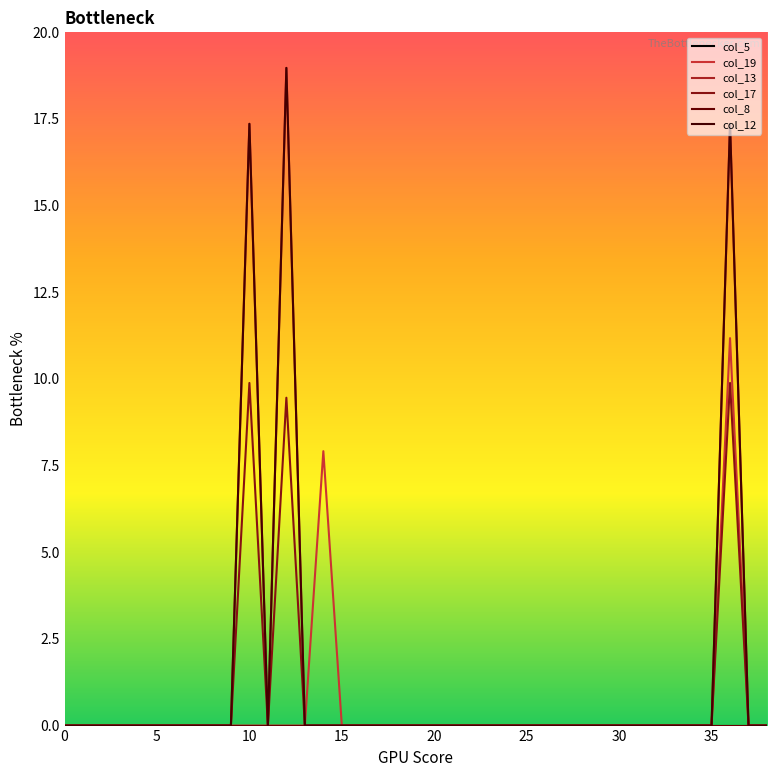

Reading right to left, list all the values displayed in this chart.

col_5: 0.0	0.0	0.0	0.0	0.0	0.0	0.0	0.0	0.0	0.0	0.0	0.0	0.0	0.0	0.0	0.0	0.0	0.0	0.0	0.0	0.0	0.0	0.0	0.0	0.0	0.0	0.0	0.0	0.0	0.0	0.0	0.0	0.0	0.0	0.0	0.0	0.0	0.0	0.0
col_19: 0.0	0.0	11.2	0.0	0.0	0.0	0.0	0.0	0.0	0.0	0.0	0.0	0.0	0.0	0.0	0.0	0.0	0.0	0.0	0.0	0.0	0.0	0.0	0.0	7.9	0.0	0.0	0.0	0.0	0.0	0.0	0.0	0.0	0.0	0.0	0.0	0.0	0.0	0.0
col_13: 0.0	0.0	17.4	0.0	0.0	0.0	0.0	0.0	0.0	0.0	0.0	0.0	0.0	0.0	0.0	0.0	0.0	0.0	0.0	0.0	0.0	0.0	0.0	0.0	0.0	0.0	19.0	0.0	17.4	0.0	0.0	0.0	0.0	0.0	0.0	0.0	0.0	0.0	0.0
col_17: 0.0	0.0	9.9	0.0	0.0	0.0	0.0	0.0	0.0	0.0	0.0	0.0	0.0	0.0	0.0	0.0	0.0	0.0	0.0	0.0	0.0	0.0	0.0	0.0	0.0	0.0	9.5	0.0	9.9	0.0	0.0	0.0	0.0	0.0	0.0	0.0	0.0	0.0	0.0
col_8: 0.0	0.0	0.0	0.0	0.0	0.0	0.0	0.0	0.0	0.0	0.0	0.0	0.0	0.0	0.0	0.0	0.0	0.0	0.0	0.0	0.0	0.0	0.0	0.0	0.0	0.0	0.0	0.0	0.0	0.0	0.0	0.0	0.0	0.0	0.0	0.0	0.0	0.0	0.0
col_12: 0.0	0.0	17.4	0.0	0.0	0.0	0.0	0.0	0.0	0.0	0.0	0.0	0.0	0.0	0.0	0.0	0.0	0.0	0.0	0.0	0.0	0.0	0.0	0.0	0.0	0.0	19.0	0.0	17.4	0.0	0.0	0.0	0.0	0.0	0.0	0.0	0.0	0.0	0.0